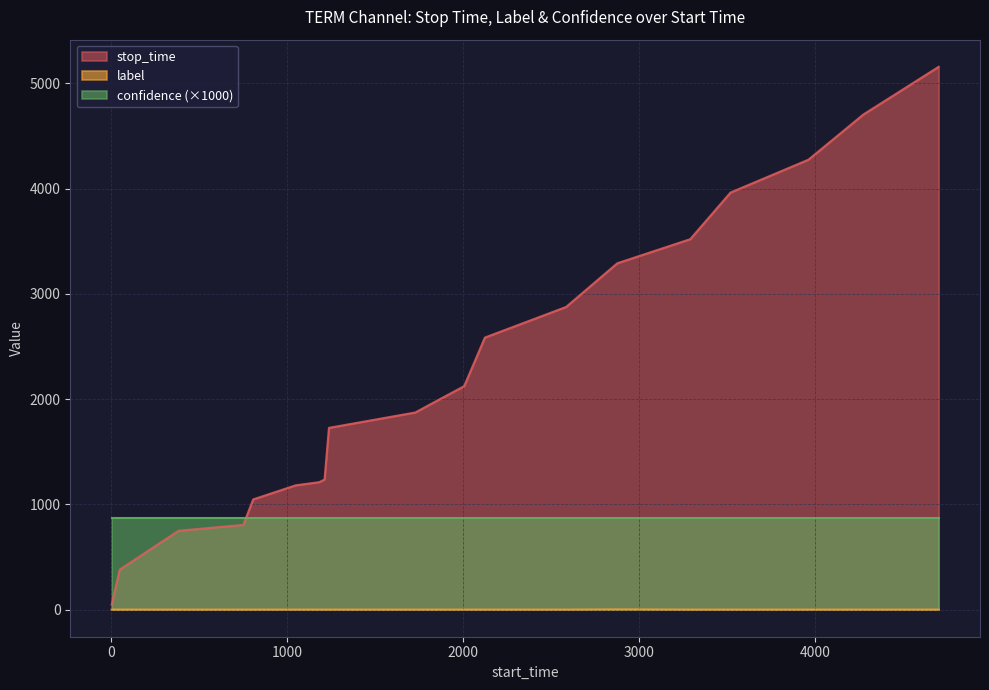

Which has a higher value, 750 or 1?

750